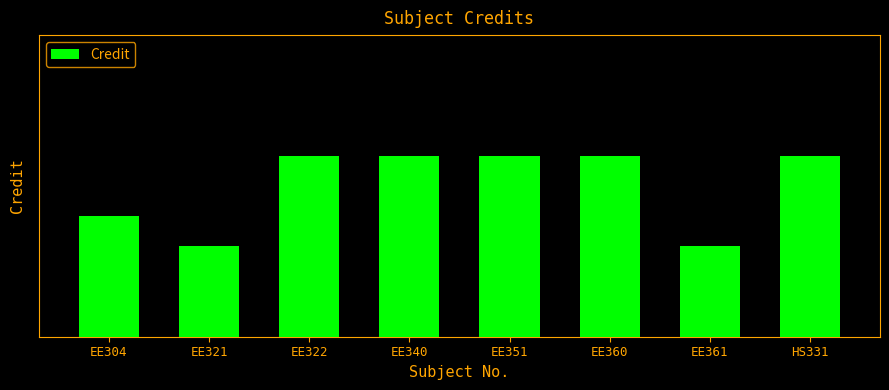

Count the values in the range 4 to 6.

6